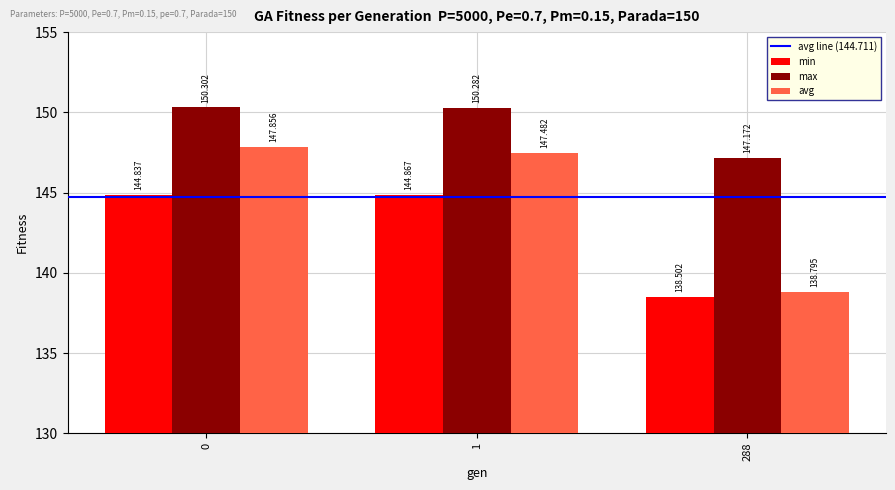

How many data points does each series have?

3